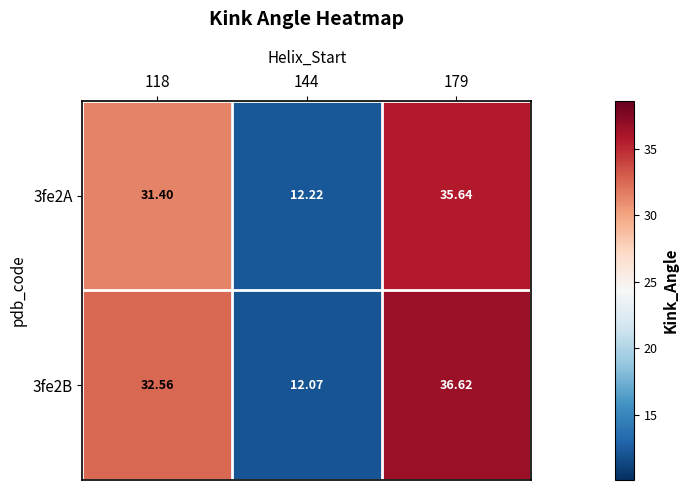

At which category is the sum across all series the highest?

179